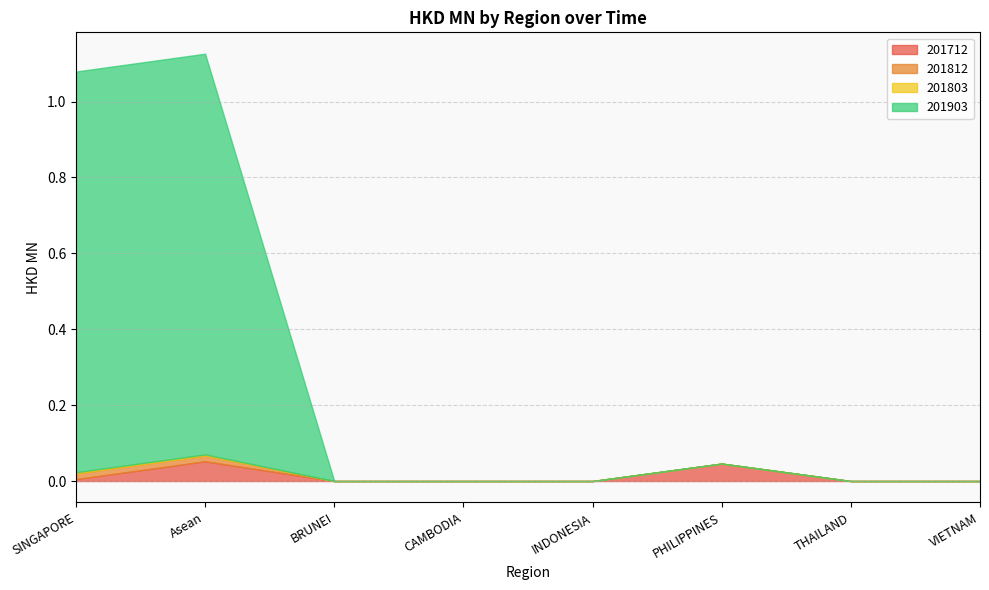

Does the chart display data point markers on the line(s)?

No